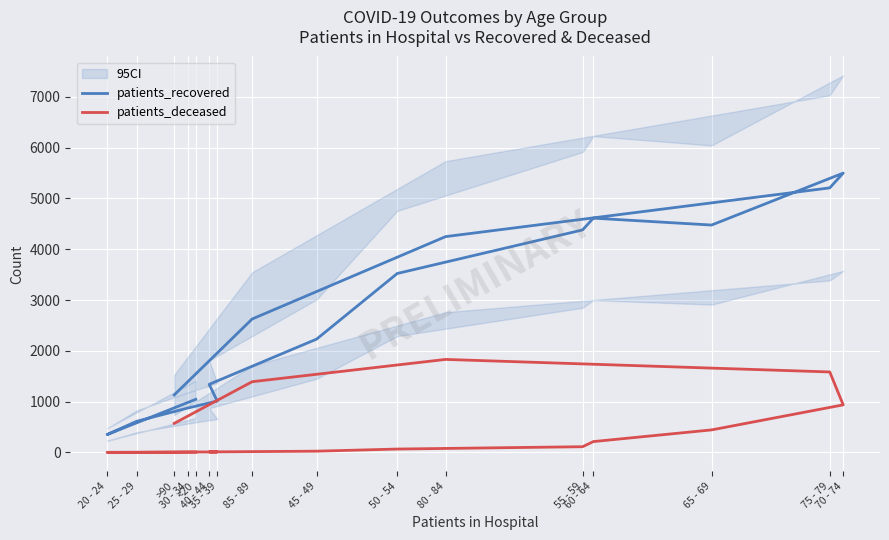

Where is patients_deceased nearest to the value 916?

70 - 74